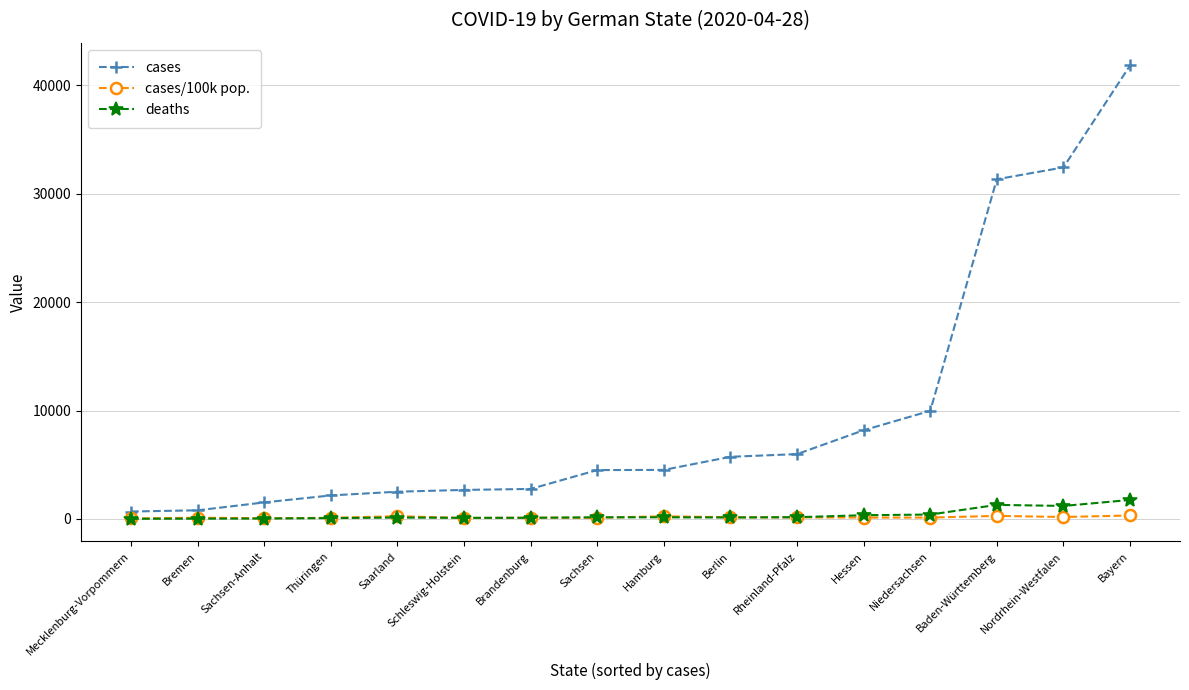

What is the label of the 16th point from the right?

Mecklenburg-Vorpommern